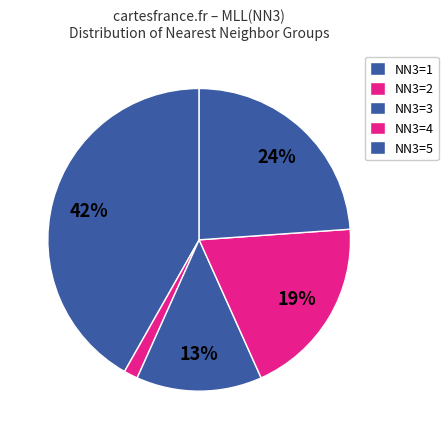

Count the number of slices in the pie.

5